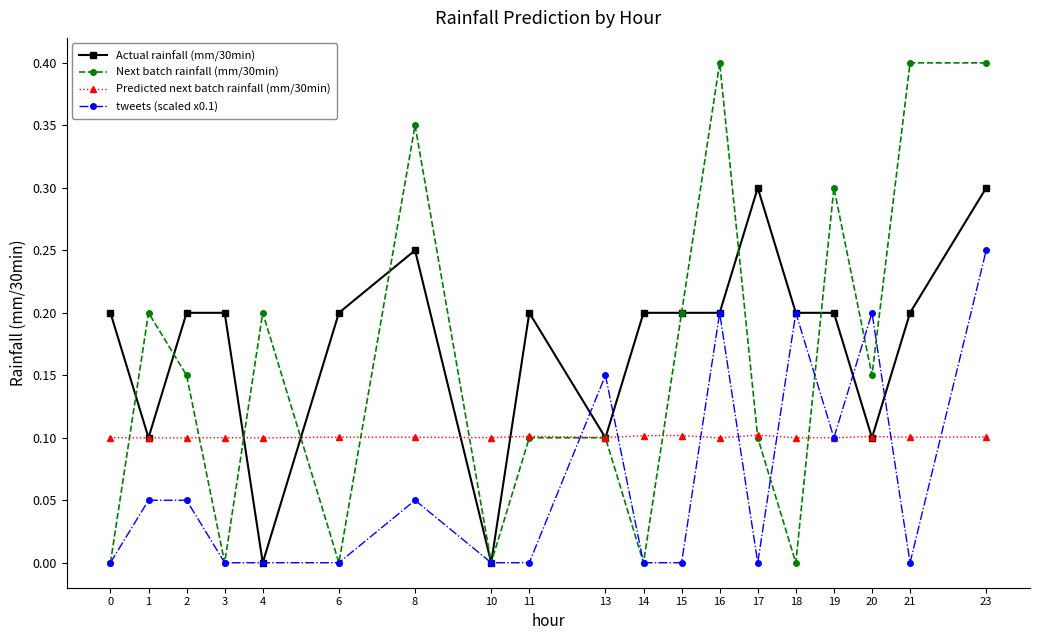

At which category does Next batch rainfall (mm/30min) reach its first local peak?

1